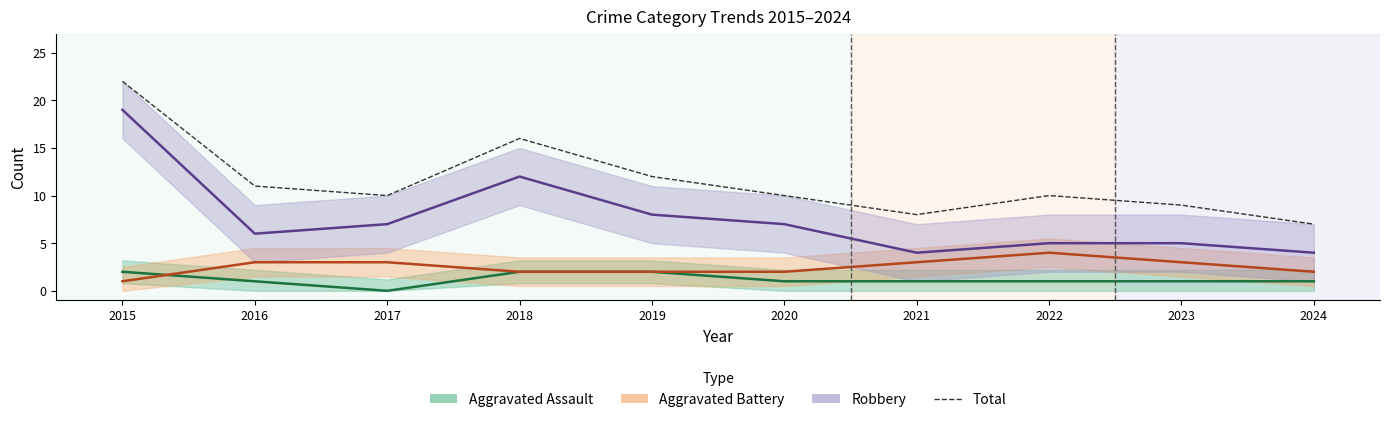

Does the chart display data point markers on the line(s)?

No